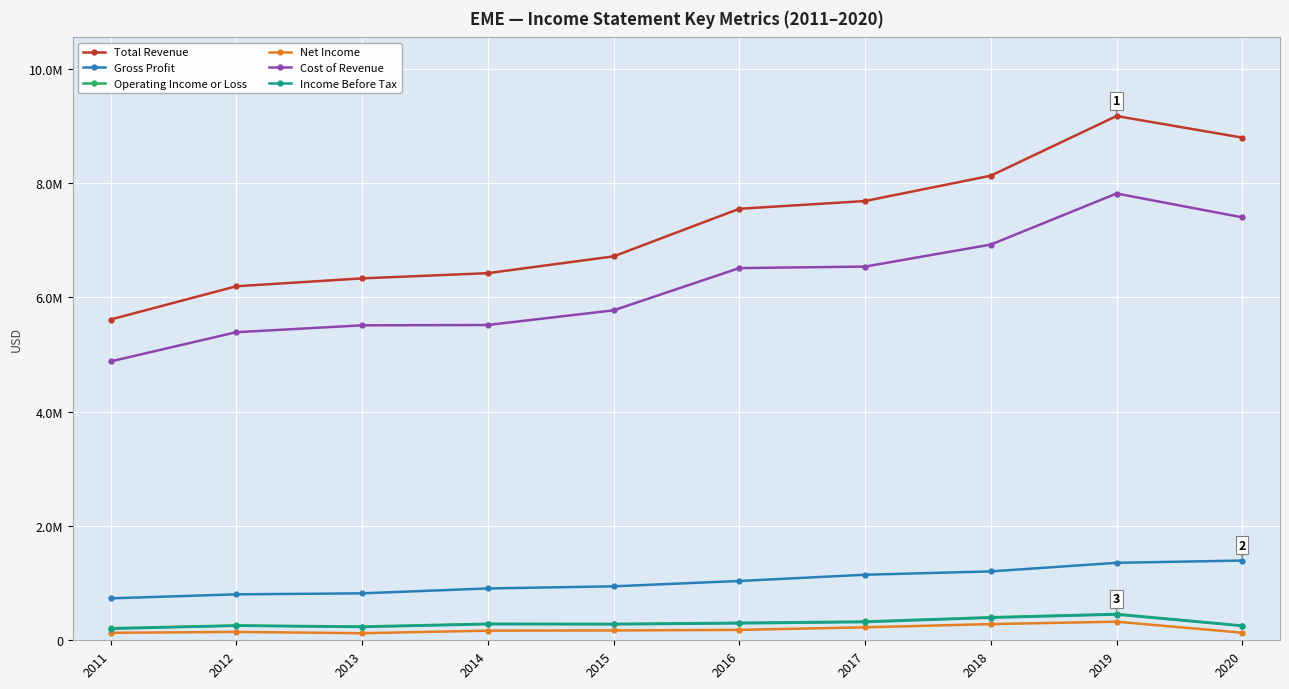

Is this an area chart (filled region under the line)?

No